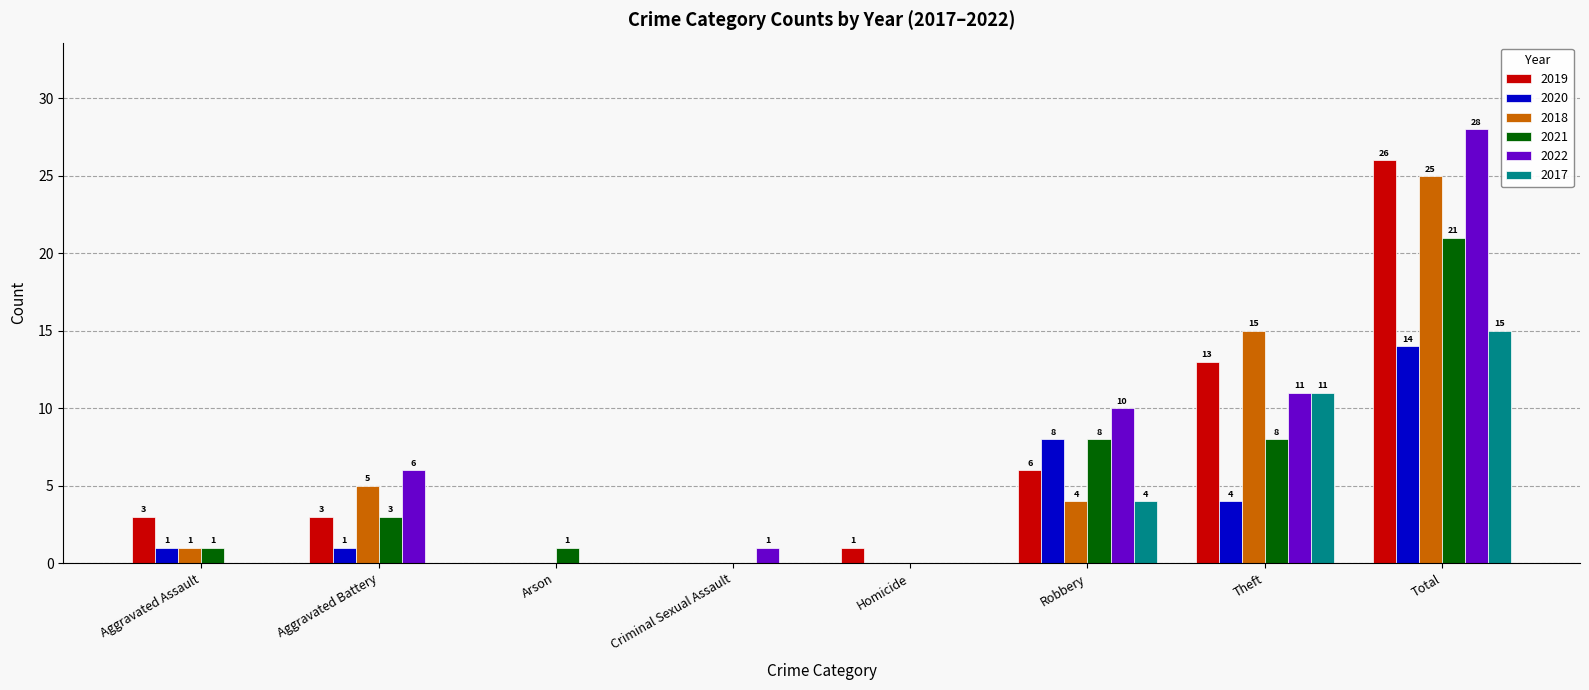

How many positive values does the 2017 series have?

3